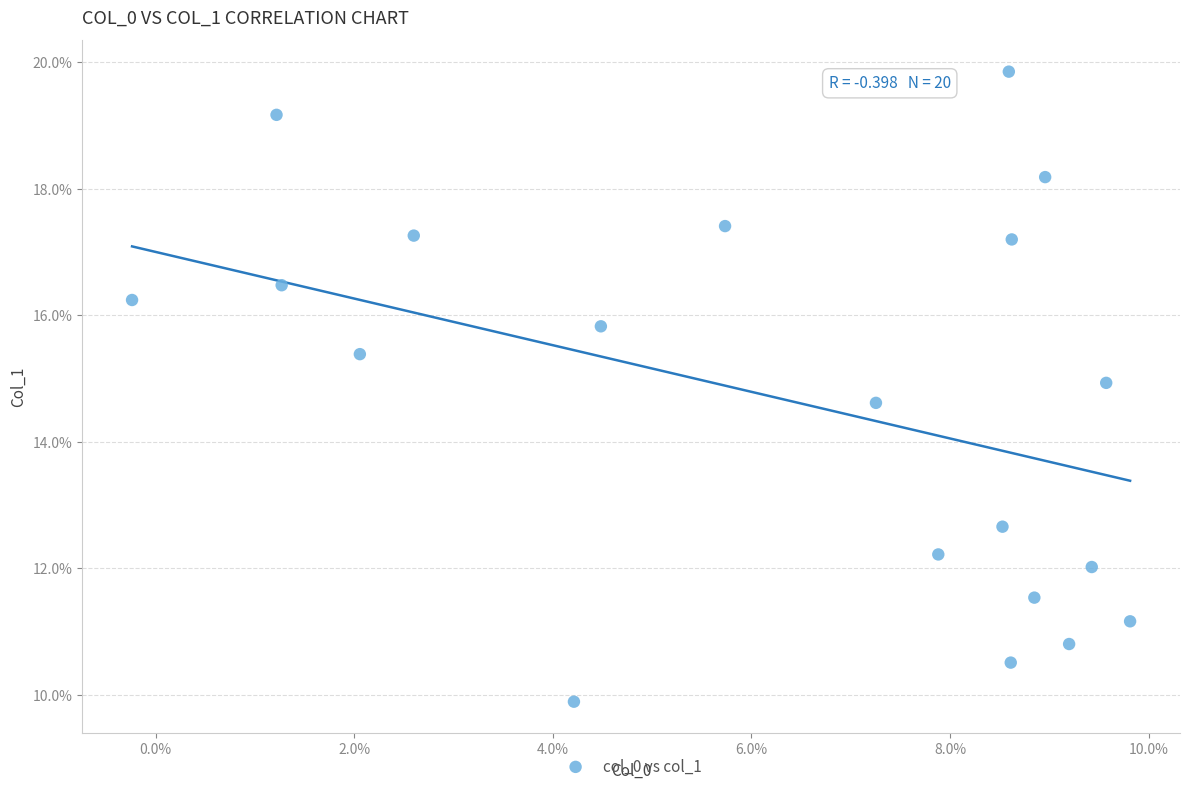

What is the range of X values (max minus min)?

10.1